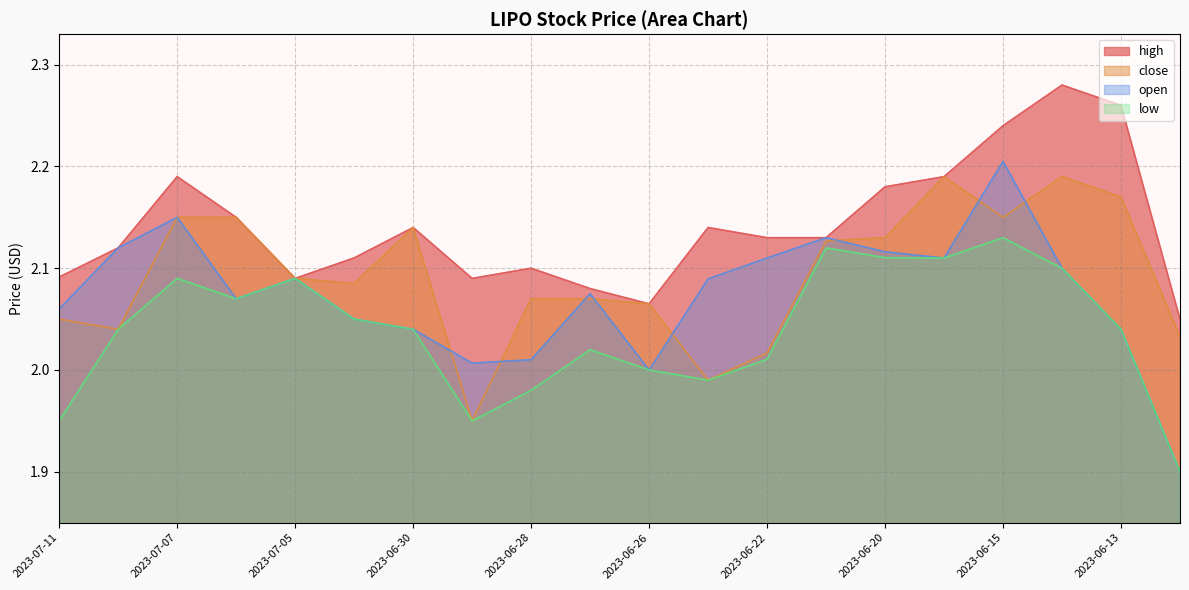

True or false: close has a value of 3.5 at 2023-07-07.

False